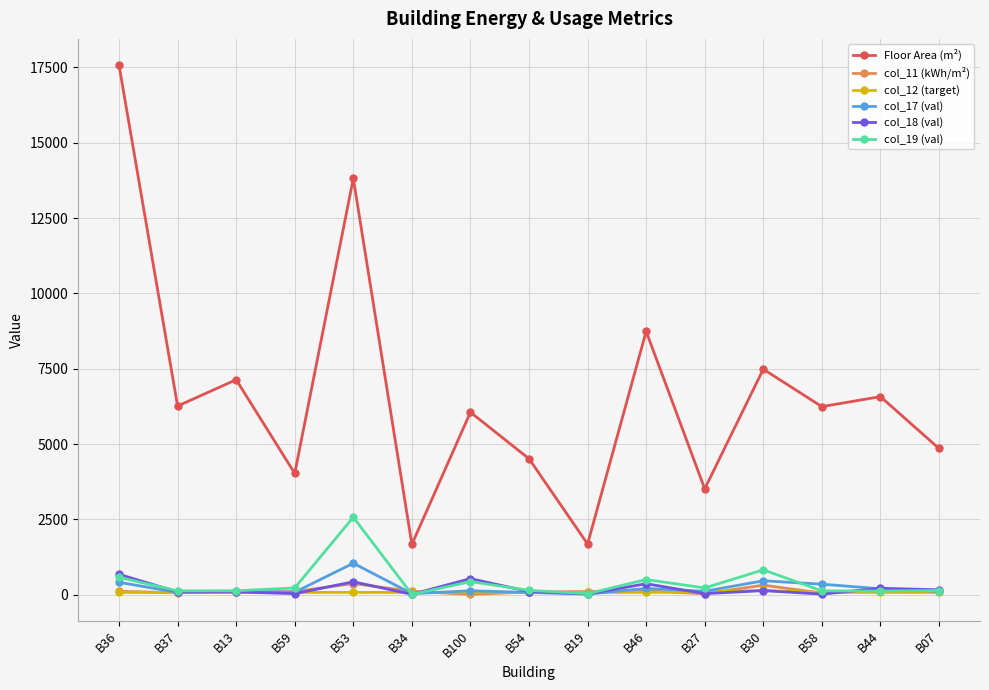

True or false: Floor Area (m²) and col_17 (val) cross at least once.

False